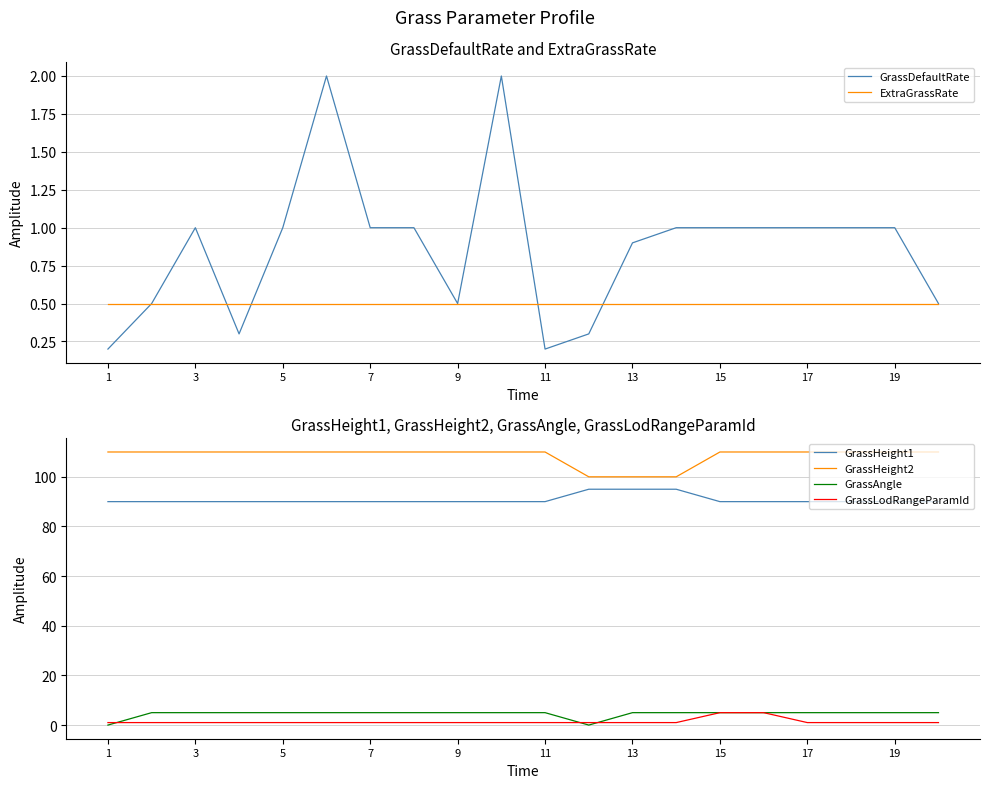

True or false: GrassDefaultRate and GrassHeight2 cross at least once.

False